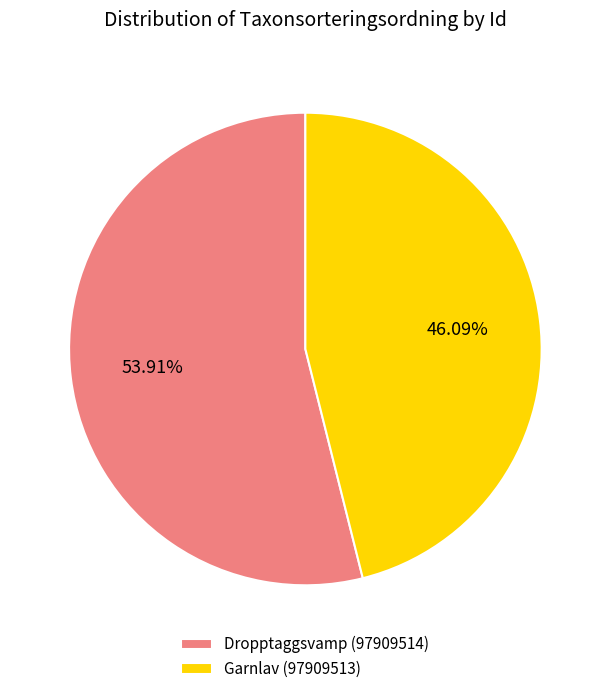

To the nearest percent, what is the difference between the largest and smallest slice percentages?

8%